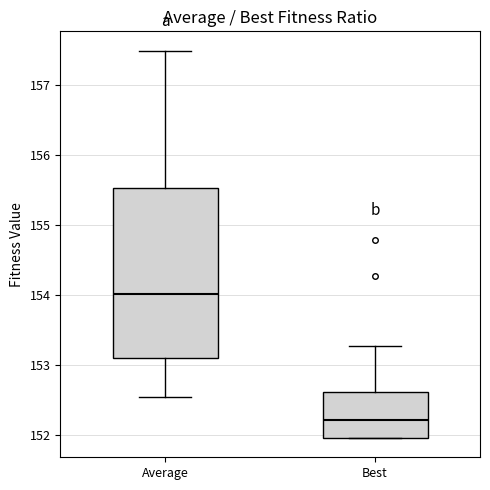

Comparing the boxes themselves (not the whiskers), which one is the tallest?

Average